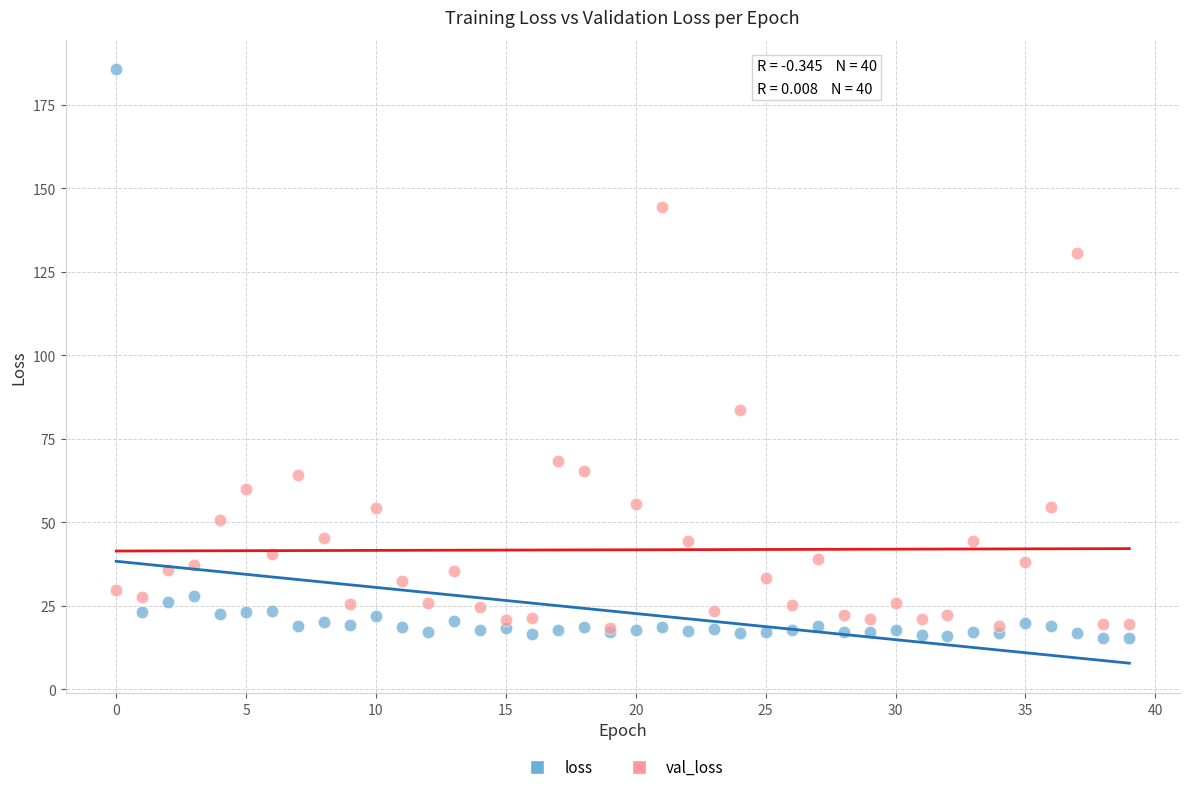

In the loss series, what Y value is closest to 100?

27.9